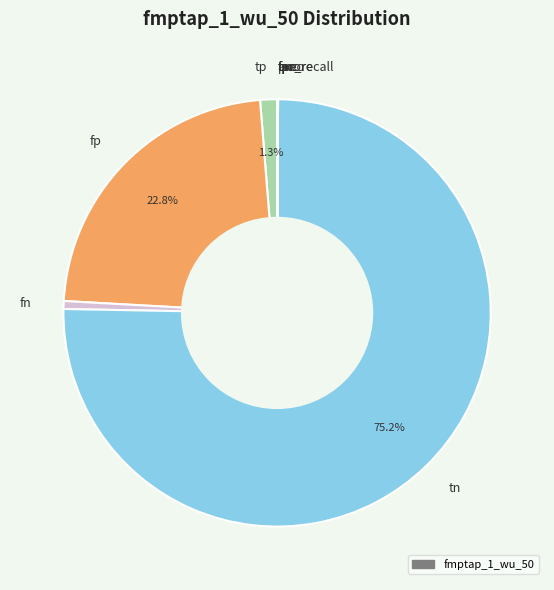

Do tn and fn together represent more than half of the pie?

Yes